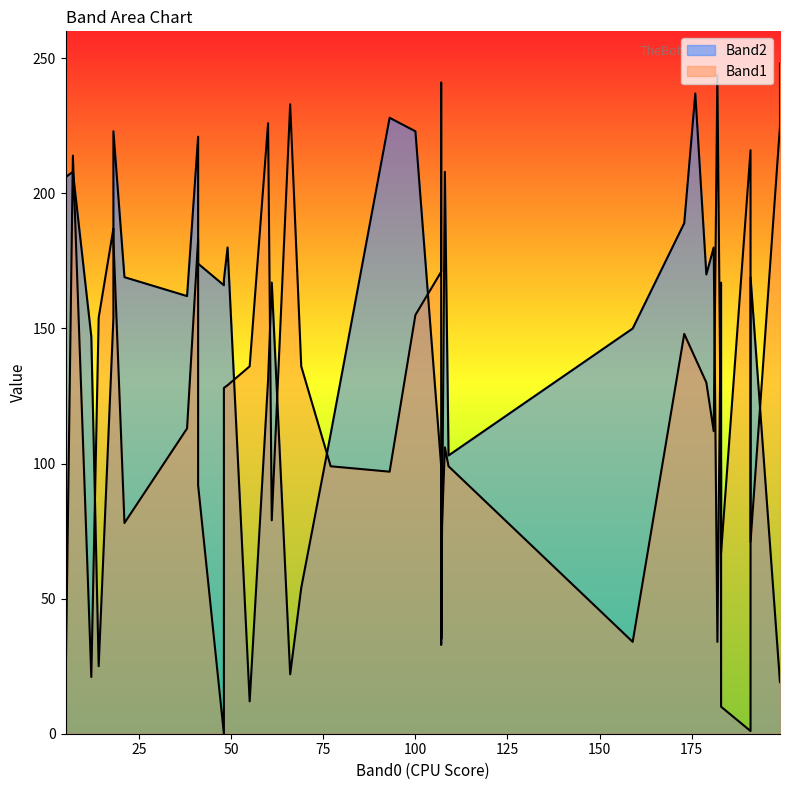

What is the greatest value displayed?

248